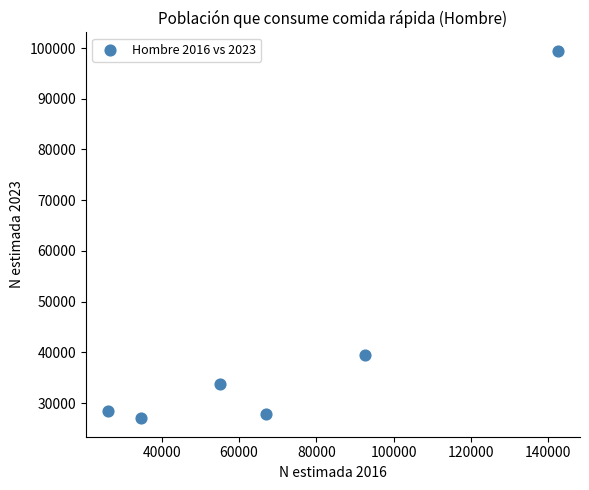

What Y value in the scatter plot is closest to 63221?

39434